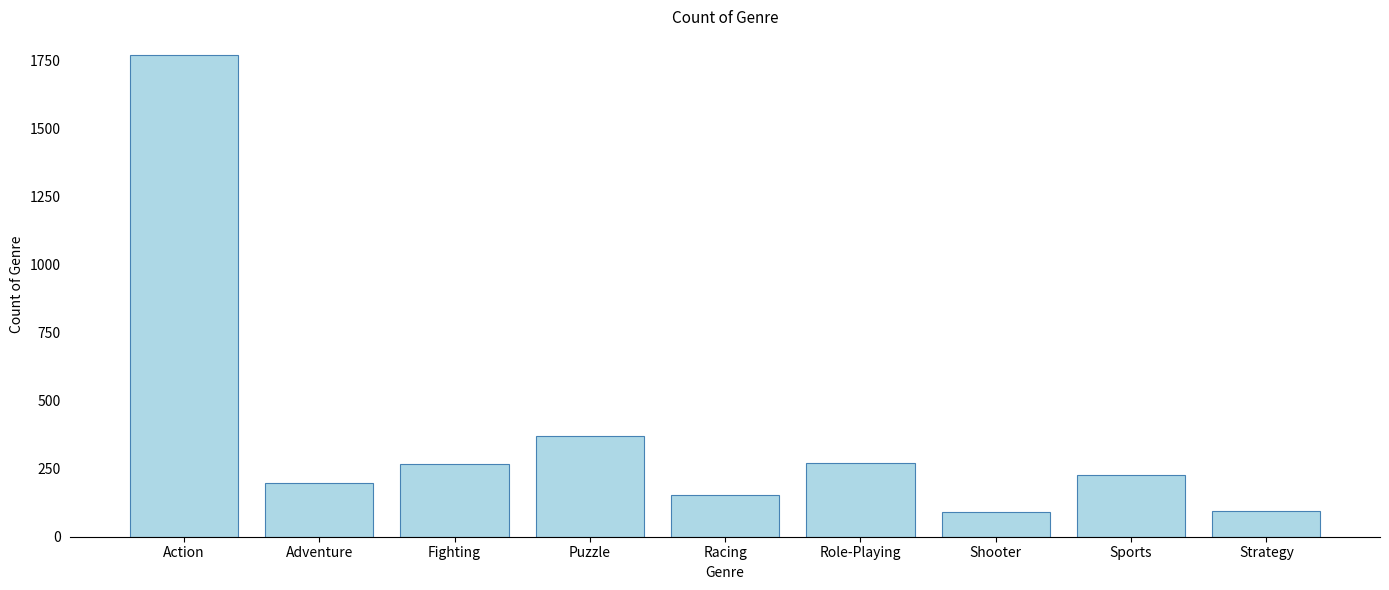

Which label corresponds to the largest value in the chart?

Action